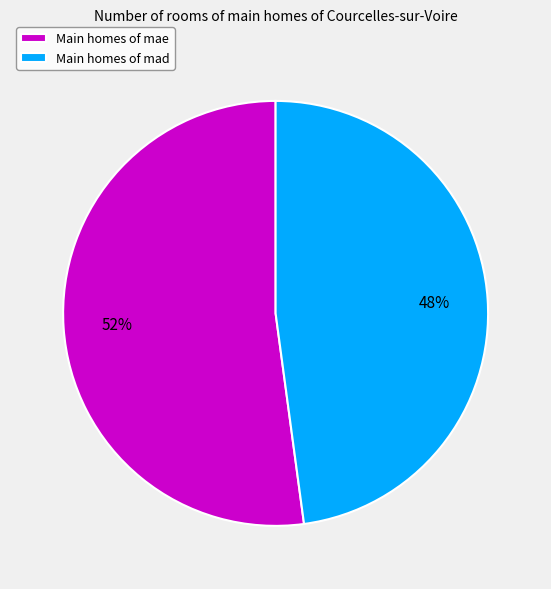

Rank the categories by value from lowest to highest.

Main homes of mad, Main homes of mae